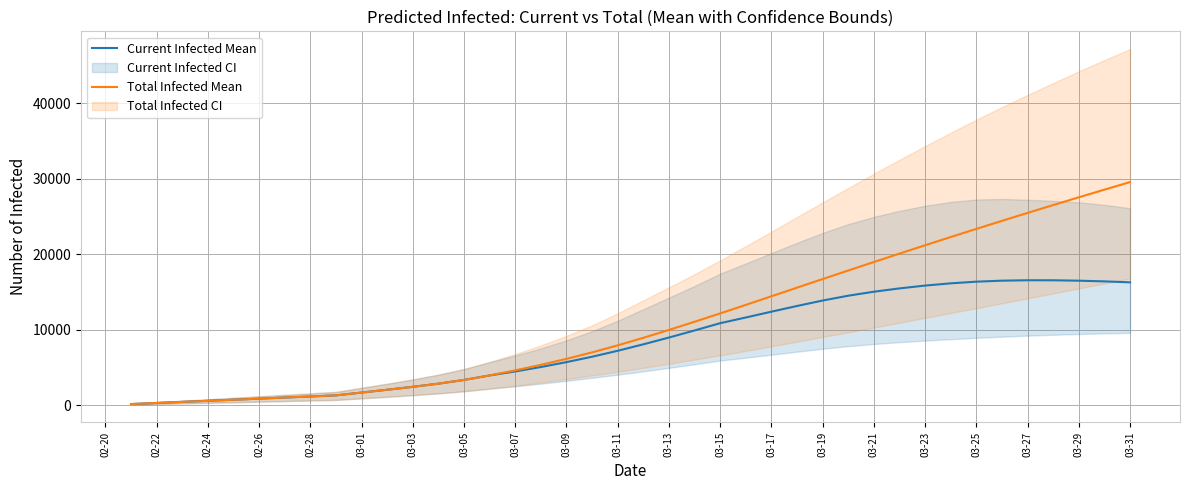

Which series has the widest spread of values?

Total Infected Mean